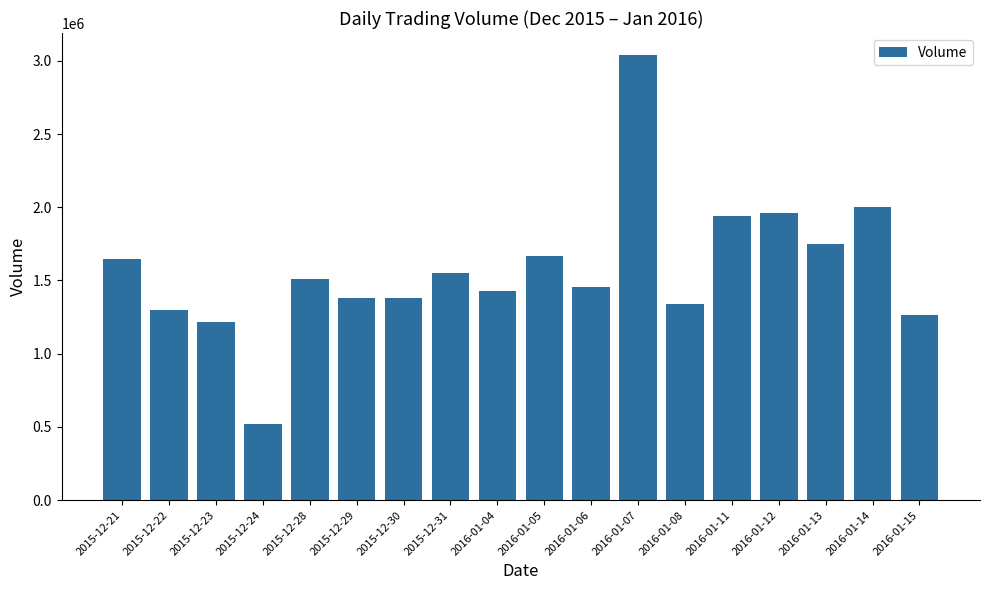

What is the label of the 2nd bar from the left?

2015-12-22